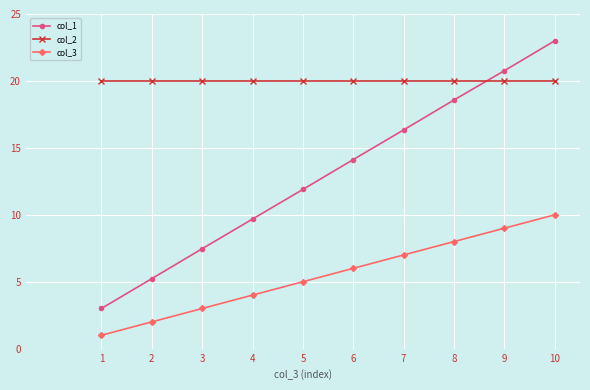

True or false: col_3 has more than 1 interior local peaks.

False